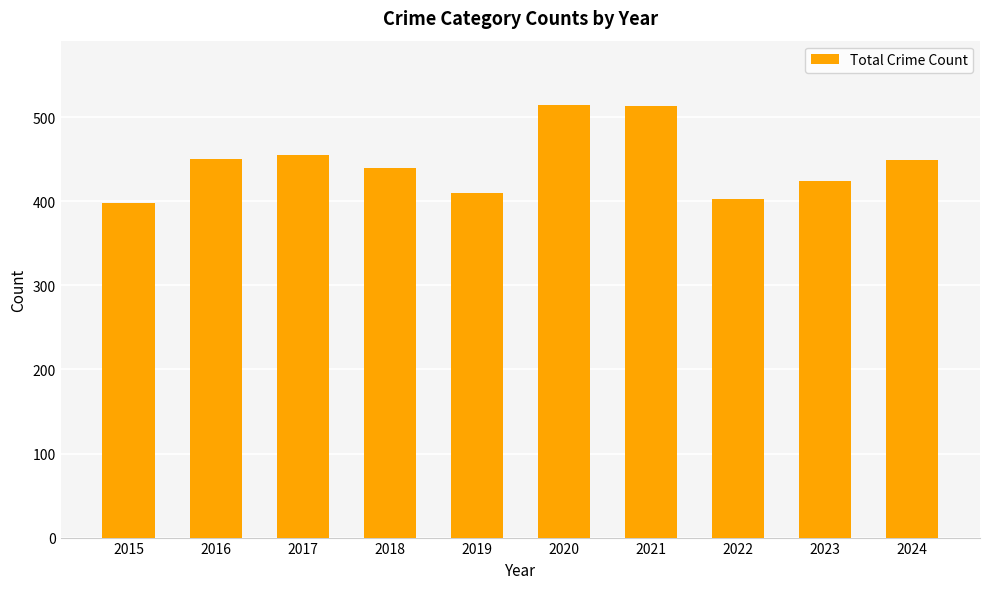

What is the value of the 10th bar from the left?

449